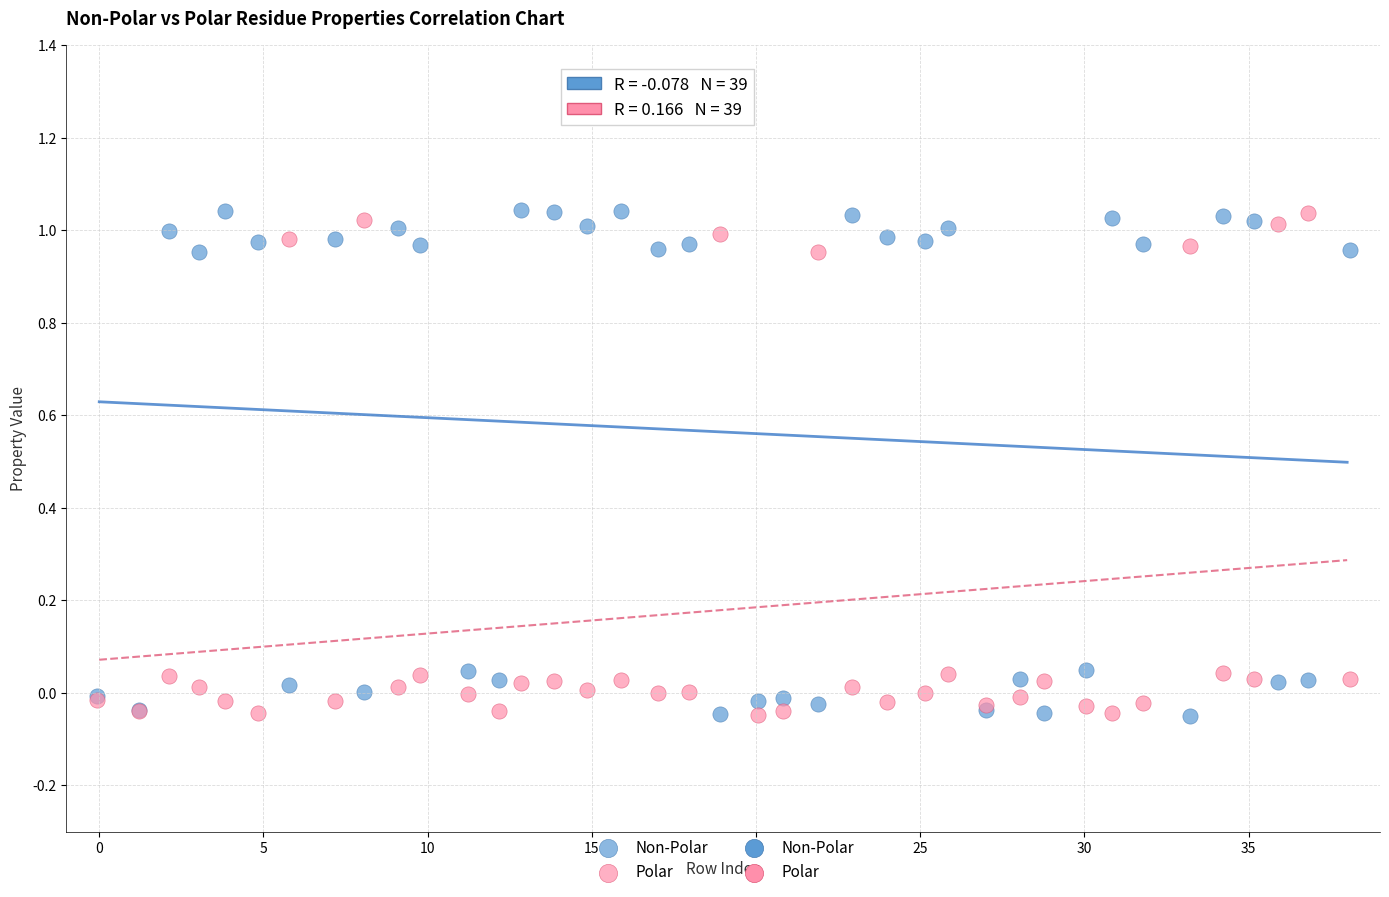

What is the X range (max minus min) for the scatter plot?

38.2